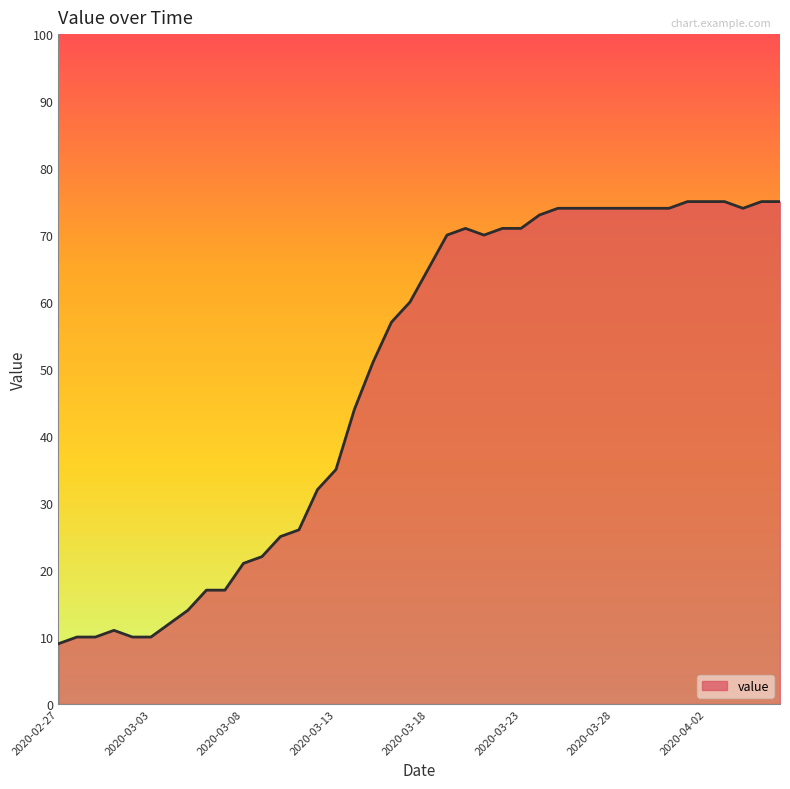

How many series are shown in this chart?

1